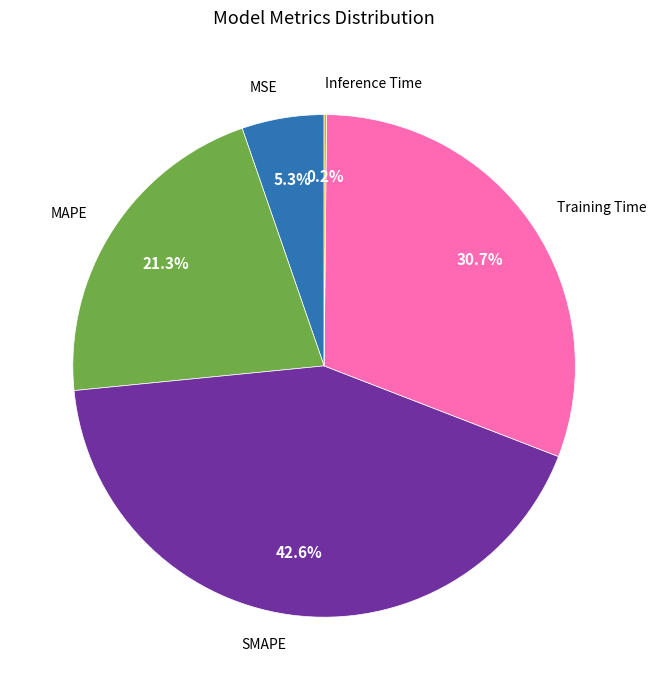

To the nearest percent, what is the average slice percentage?

20%